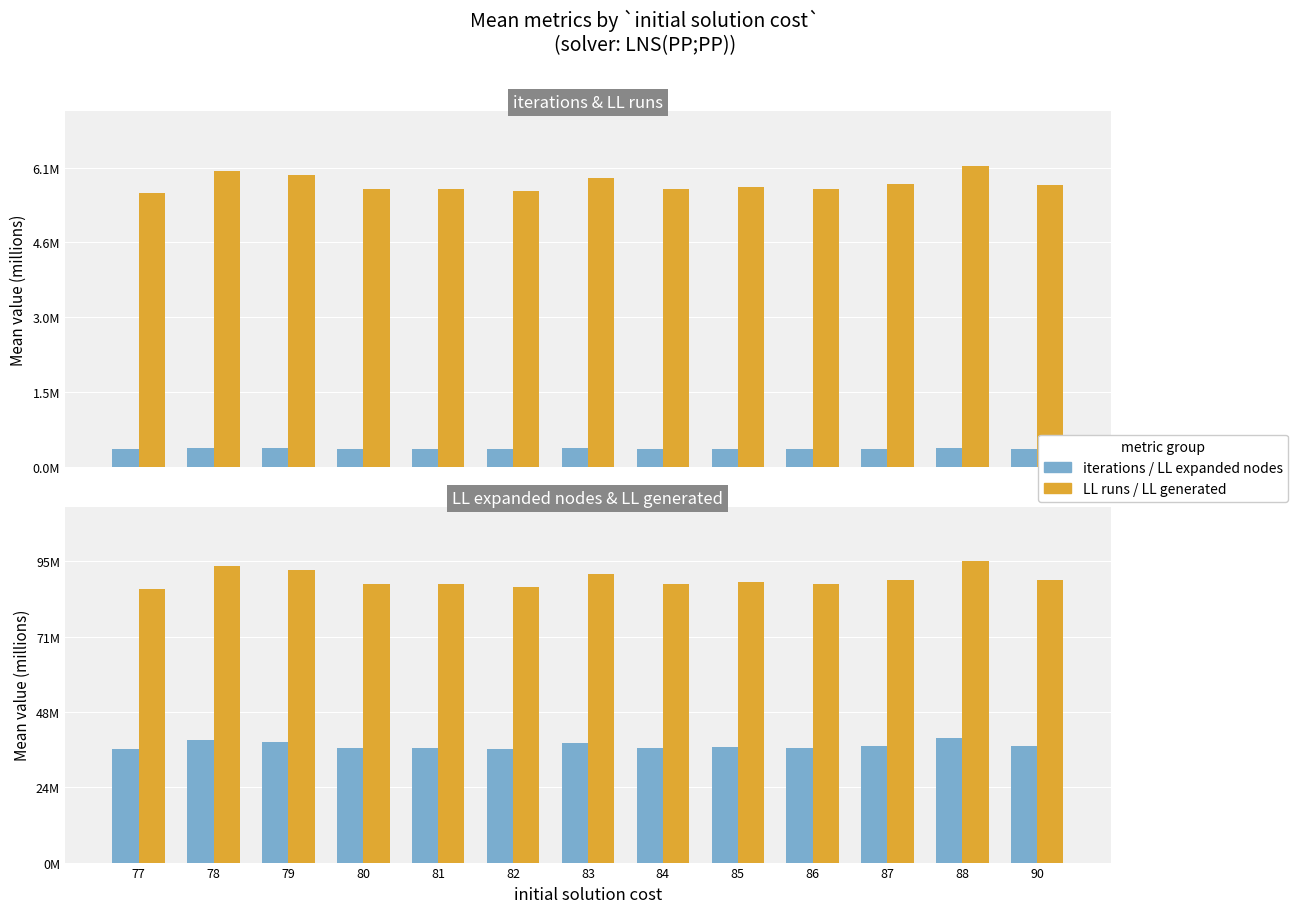

Where is LL expanded nodes nearest to the value 37?

87